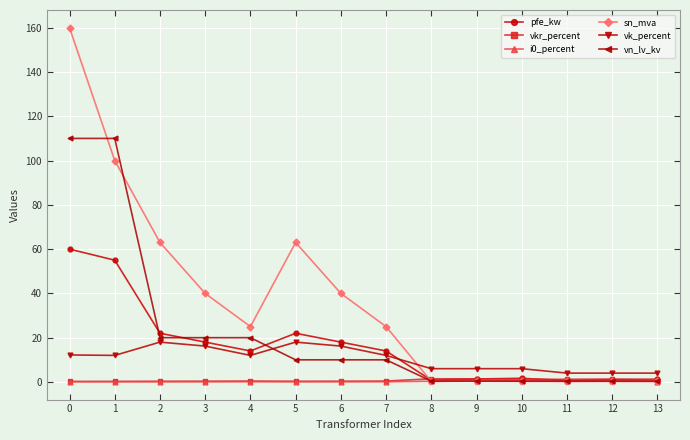

Where is the first local minimum for pfe_kw?

4